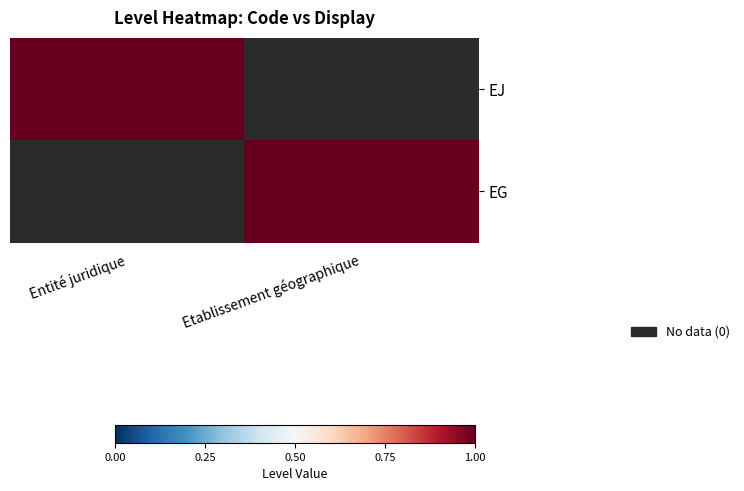

Reading left to right, list all the values displayed in this chart.

EJ: Entité juridique=1	Etablissement géographique=0
EG: Entité juridique=0	Etablissement géographique=1